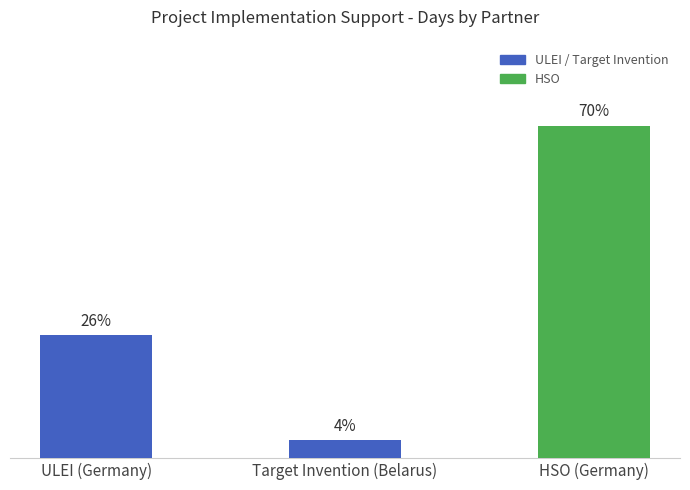

What is the change in value from ULEI (Germany) to HSO (Germany)?

+1.2